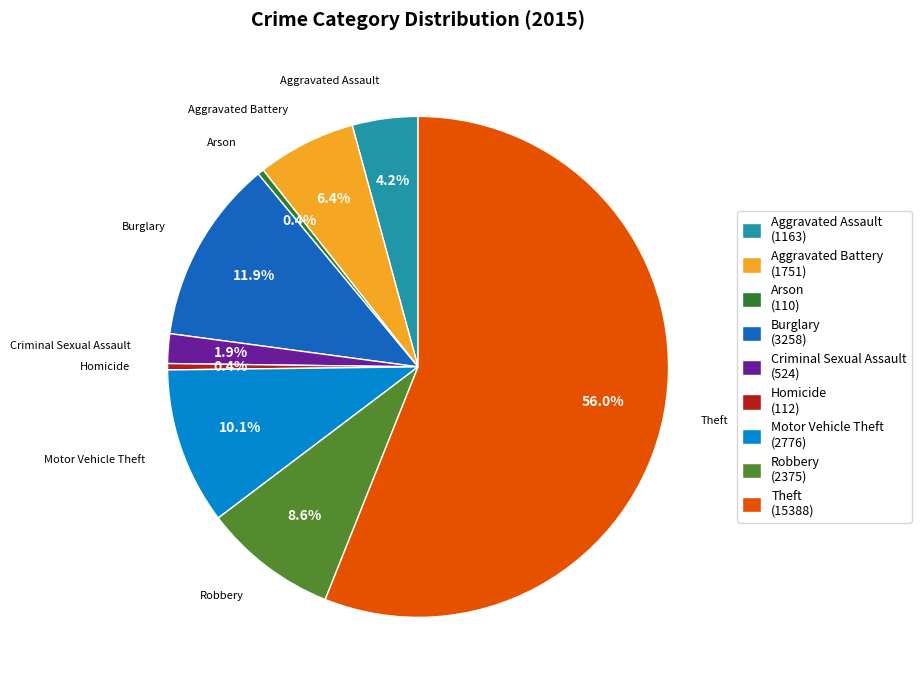

Which slice represents more than half of the pie?

Theft